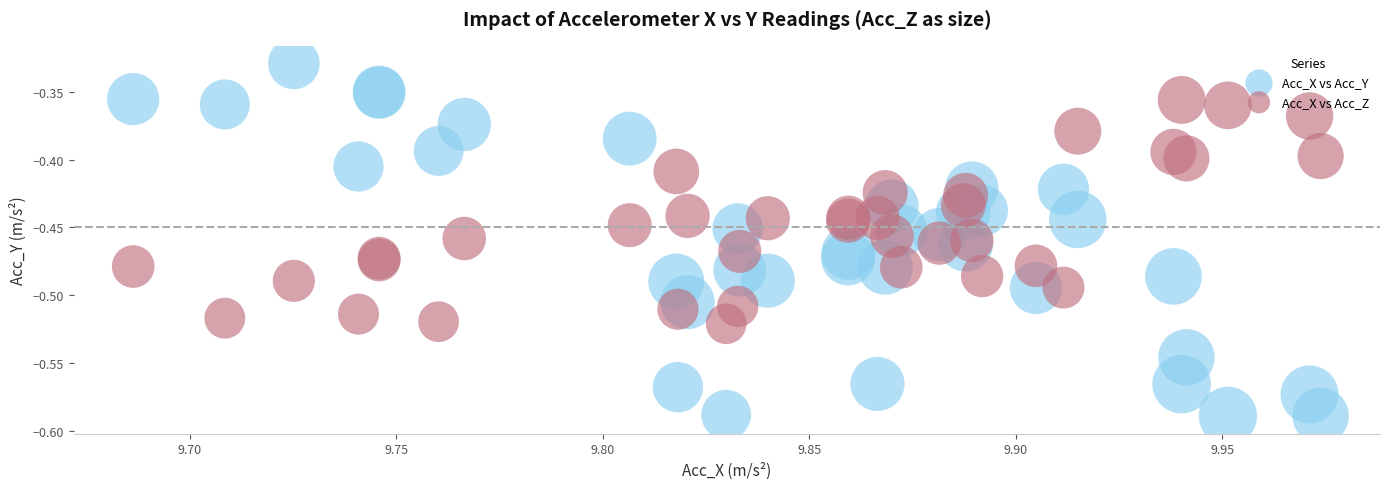

Which series contains the highest Y value?

Acc_X vs Acc_Y